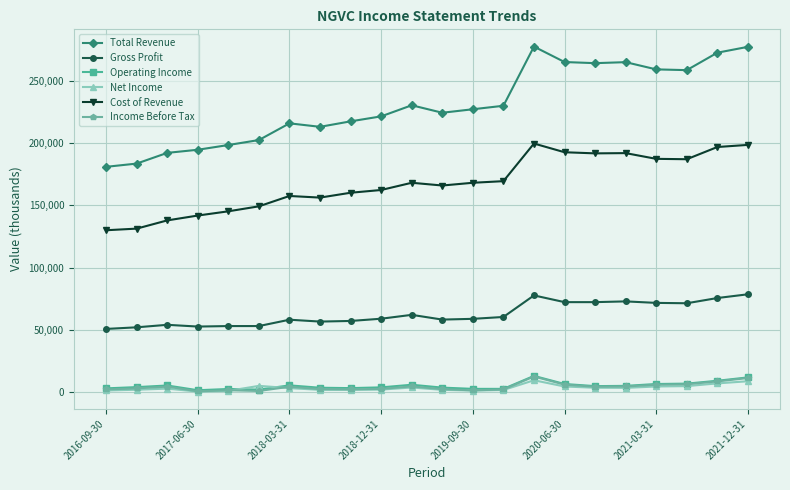

What is the greatest value displayed?

277500